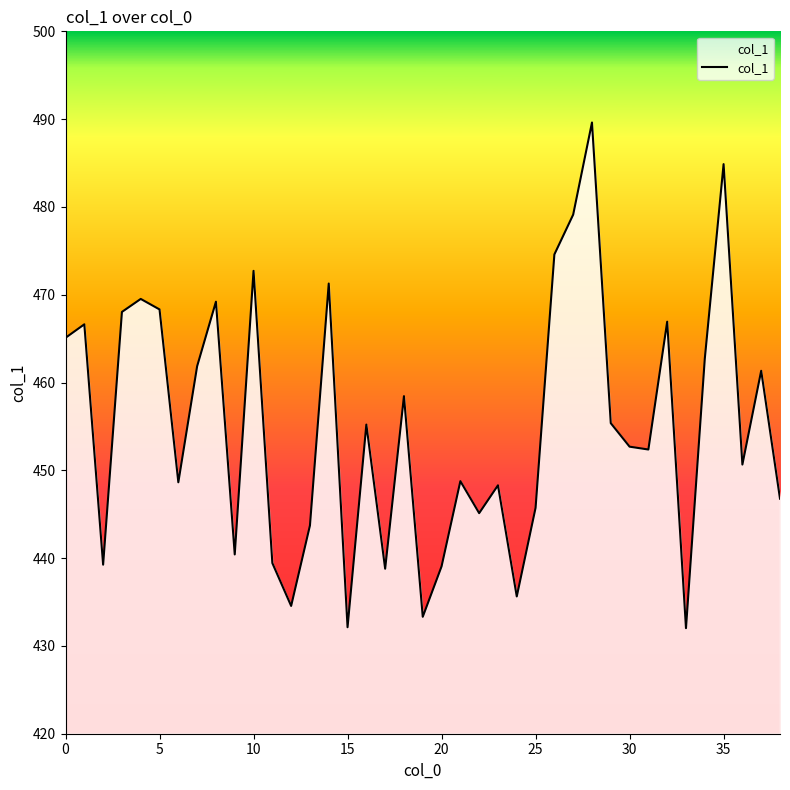

Count the number of categories in the chart.

39